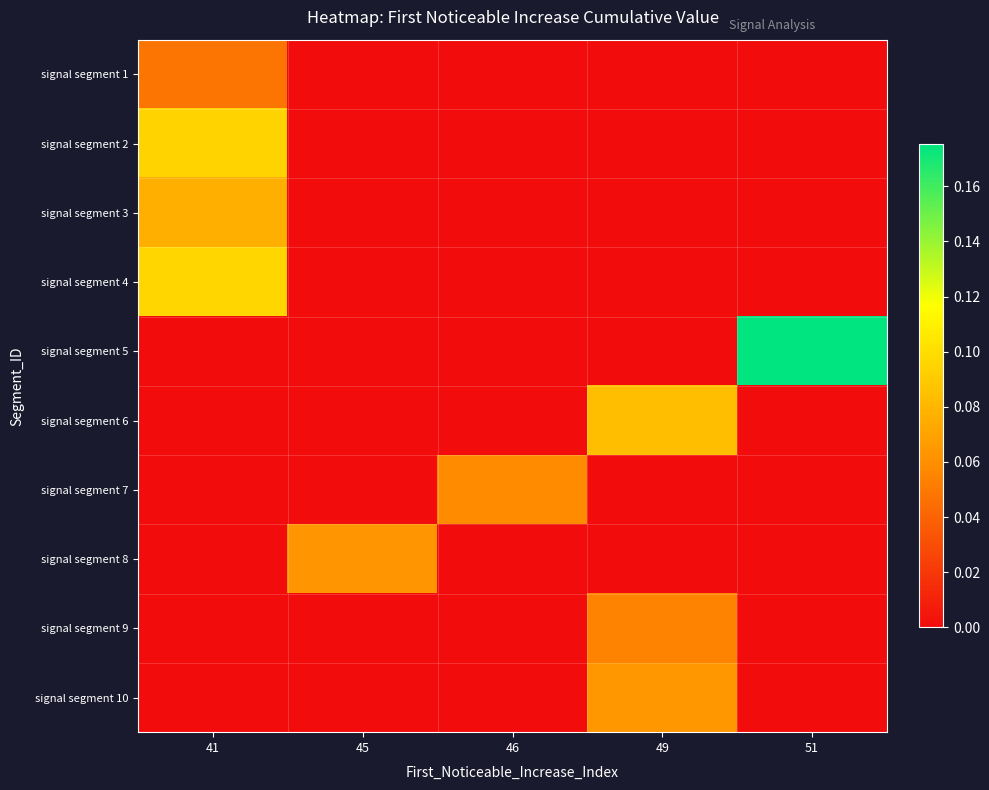

Rank the series at 41 from highest to lowest value.

signal segment 4, signal segment 2, signal segment 3, signal segment 1, signal segment 5, signal segment 6, signal segment 7, signal segment 8, signal segment 9, signal segment 10